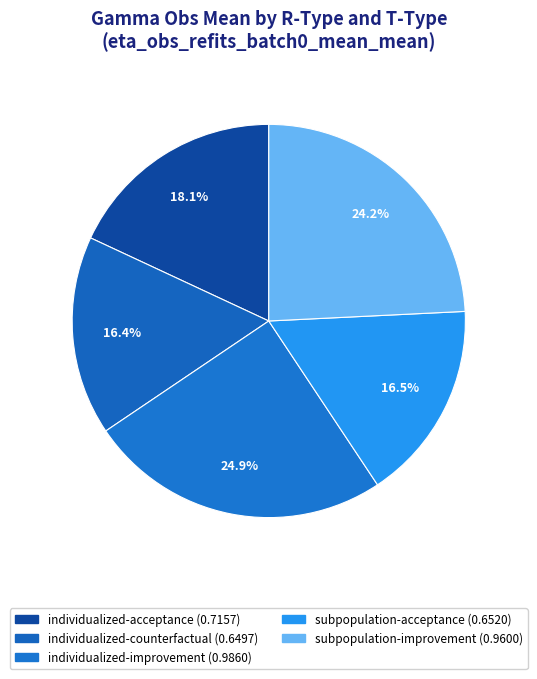

To the nearest percent, what is the difference between the individualized-improvement and subpopulation-improvement slice percentages?

1%